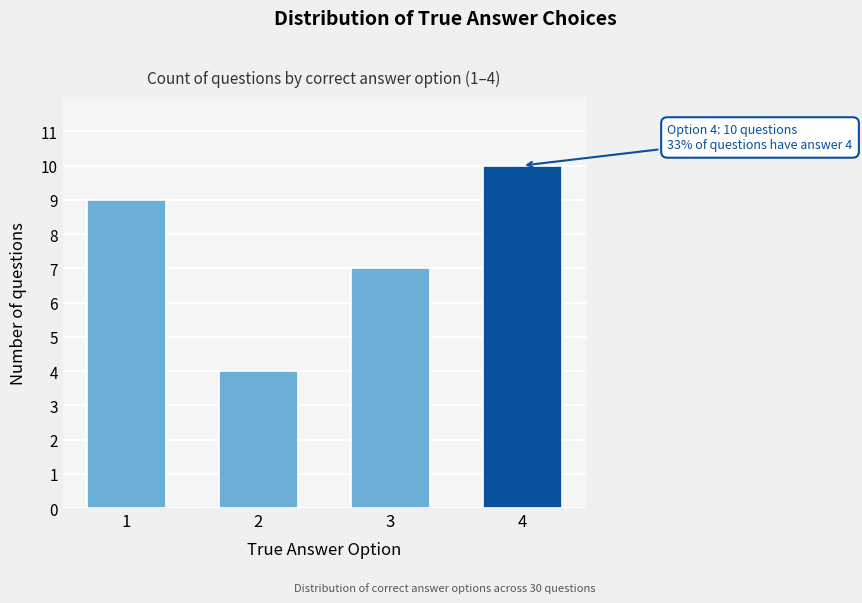

Reading left to right, list all the values displayed in this chart.

9	4	7	10